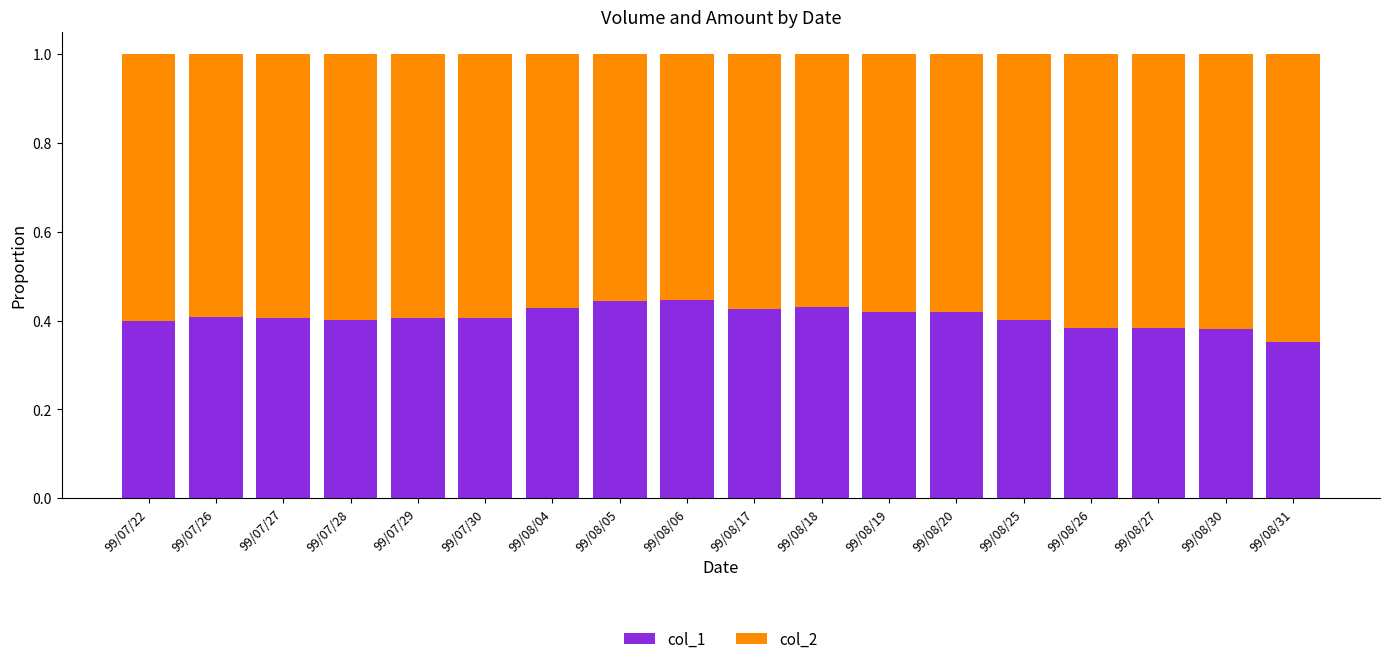

Which category has the lowest value in the col_1 series?

99/08/31